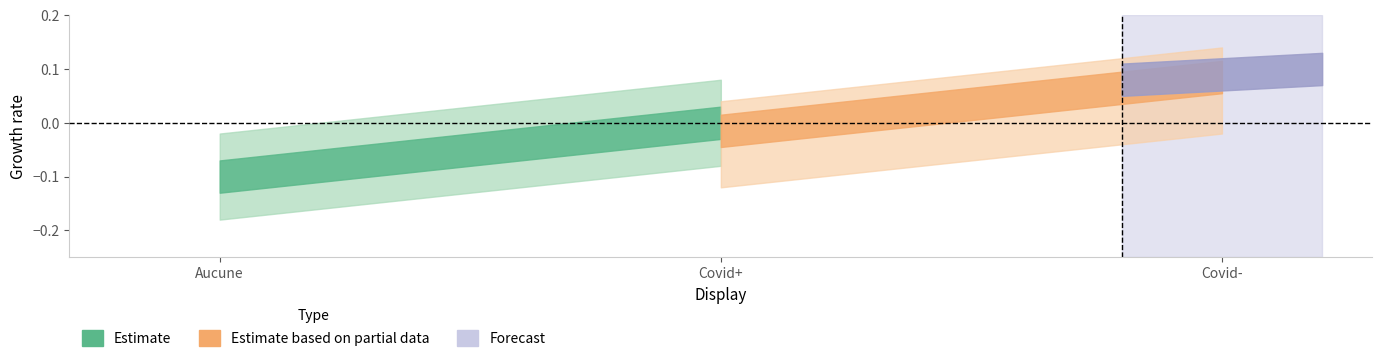

True or false: Estimate based on partial data has a value of 1 at Covid-.

False